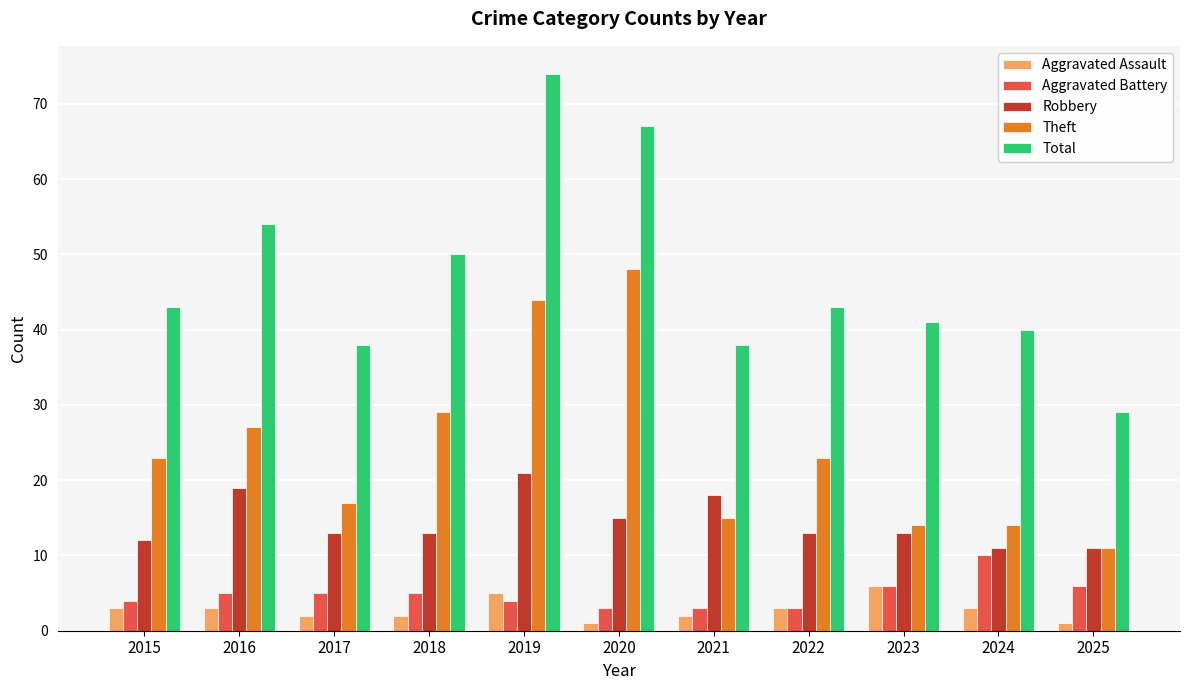

At which label does Theft reach its minimum?

2025